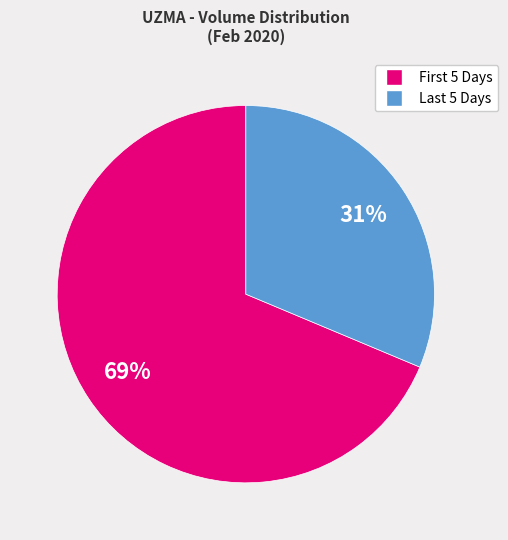

Is there a majority slice in this chart?

Yes